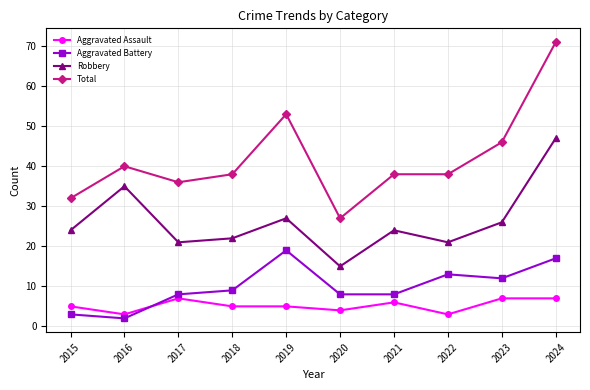

Reading left to right, transcribe all the data shown in this chart.

Aggravated Assault: 5	3	7	5	5	4	6	3	7	7
Aggravated Battery: 3	2	8	9	19	8	8	13	12	17
Robbery: 24	35	21	22	27	15	24	21	26	47
Total: 32	40	36	38	53	27	38	38	46	71